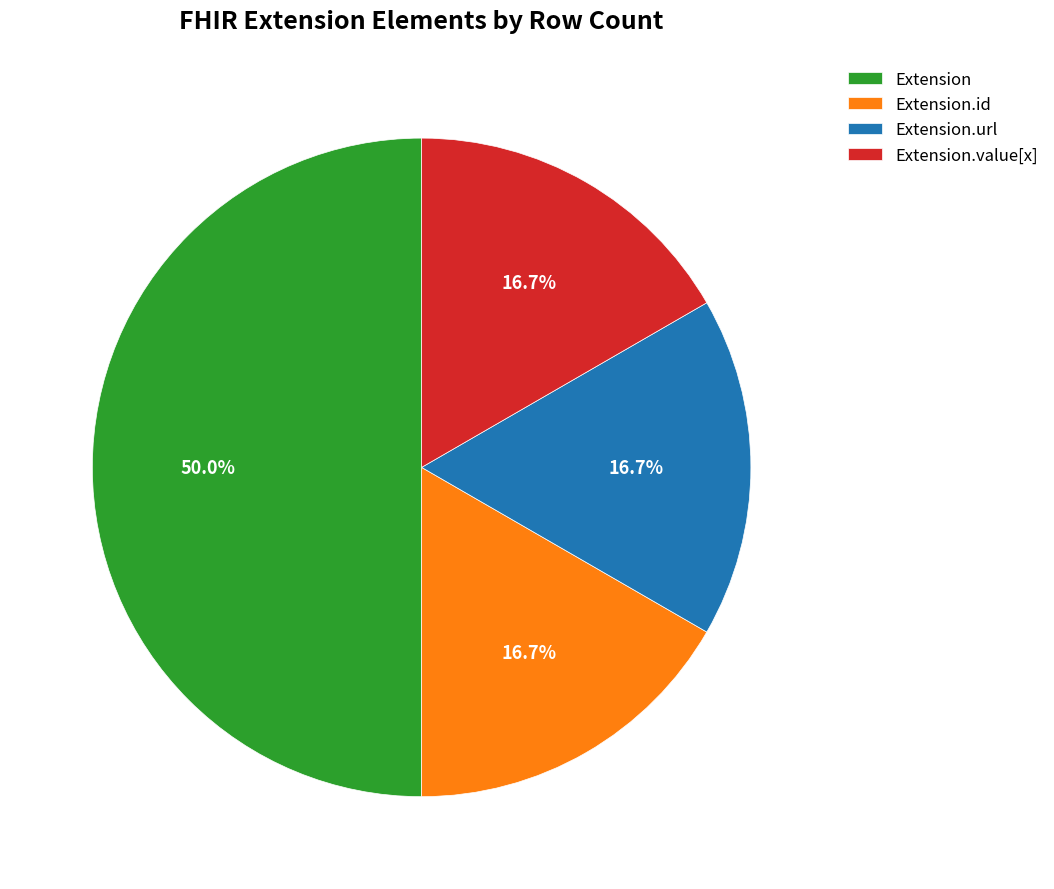

What is the largest slice in the pie chart?

Extension